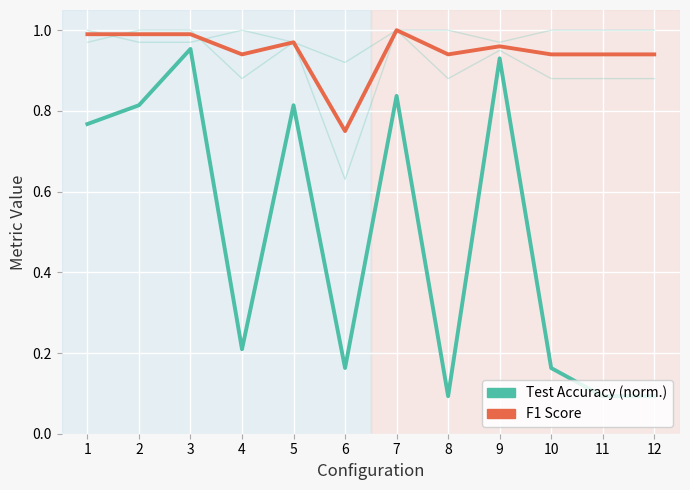

What is the value of the Test Accuracy (norm.) point at the 12th from the left?

0.1